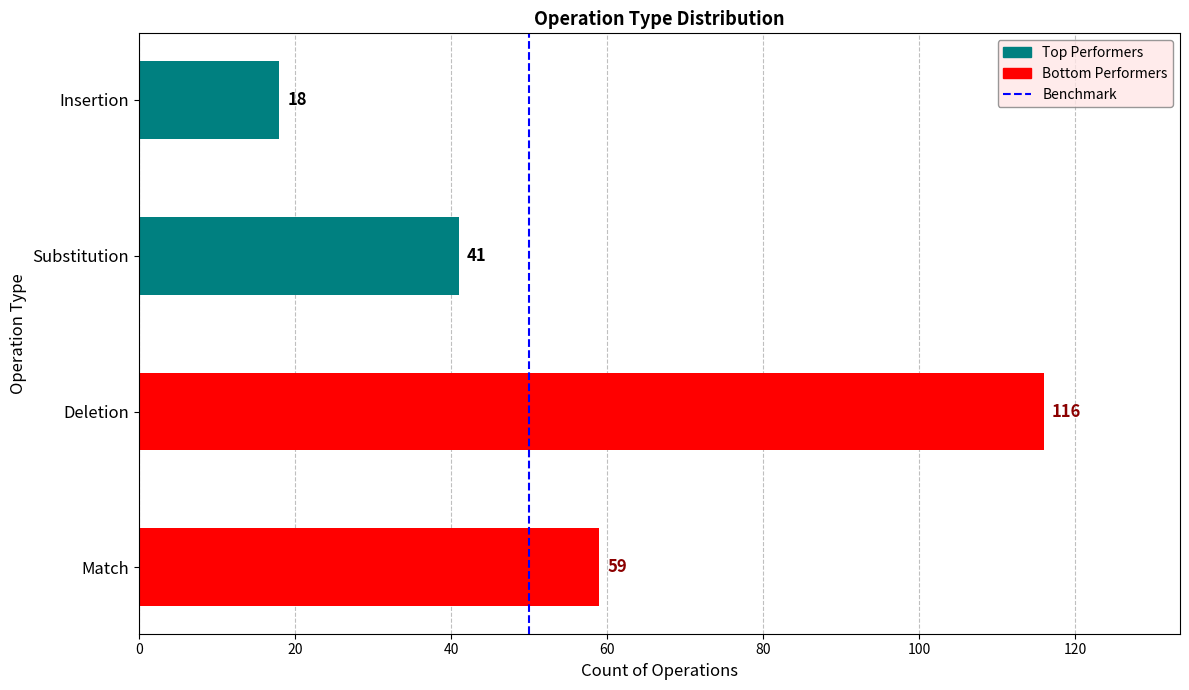

Is it true that the value at 0 is 0?

True